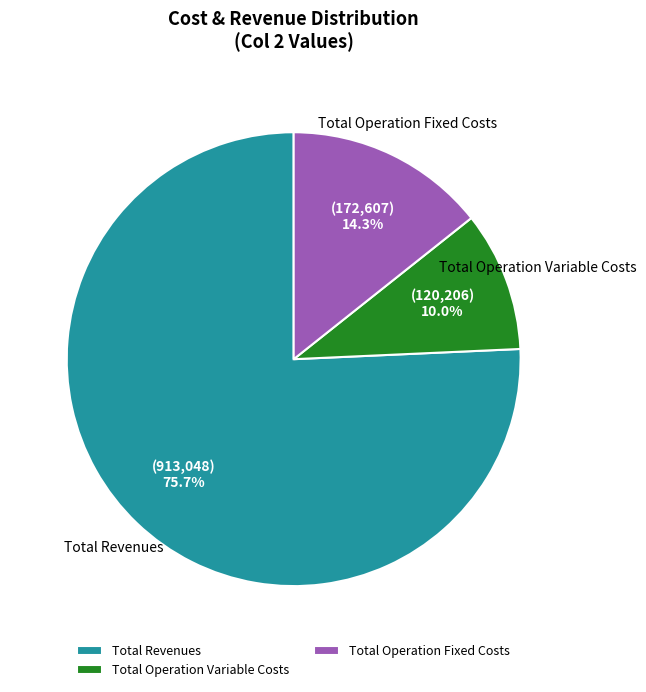

How many slices are in this pie chart?

3